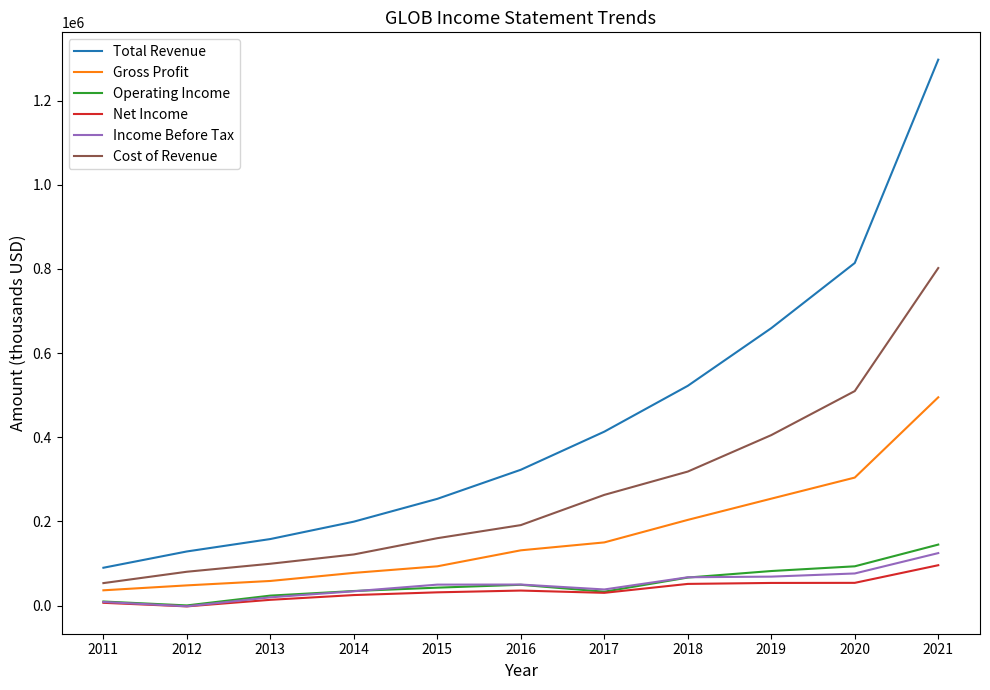

The value of Cost of Revenue at 2016 is 307258. True or false?

False